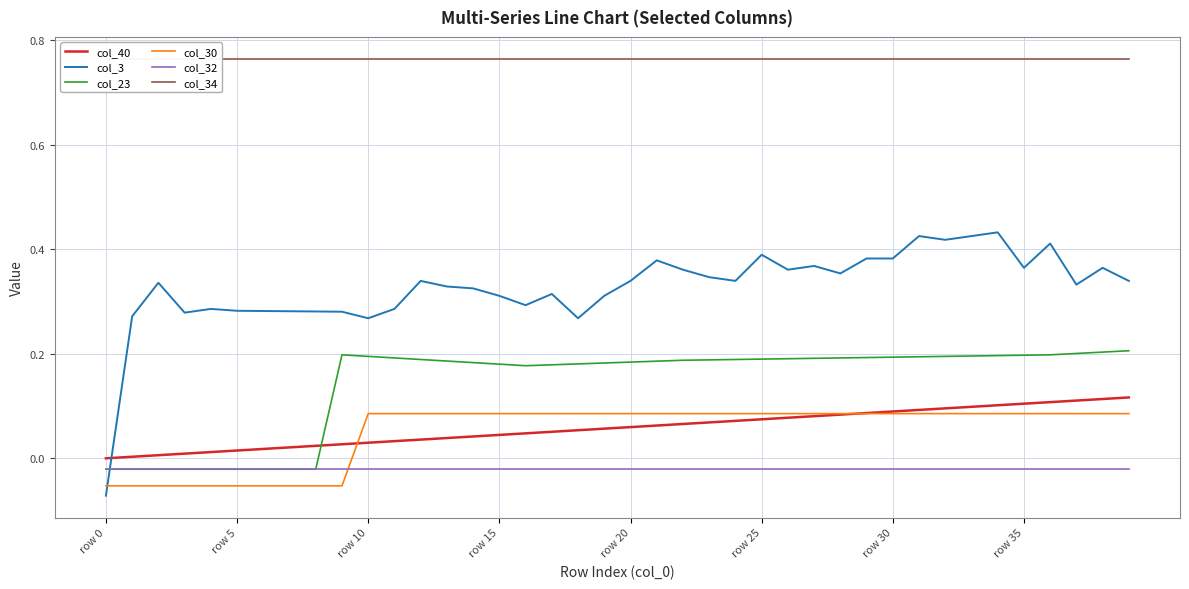

How many times do col_23 and col_3 cross each other?

1